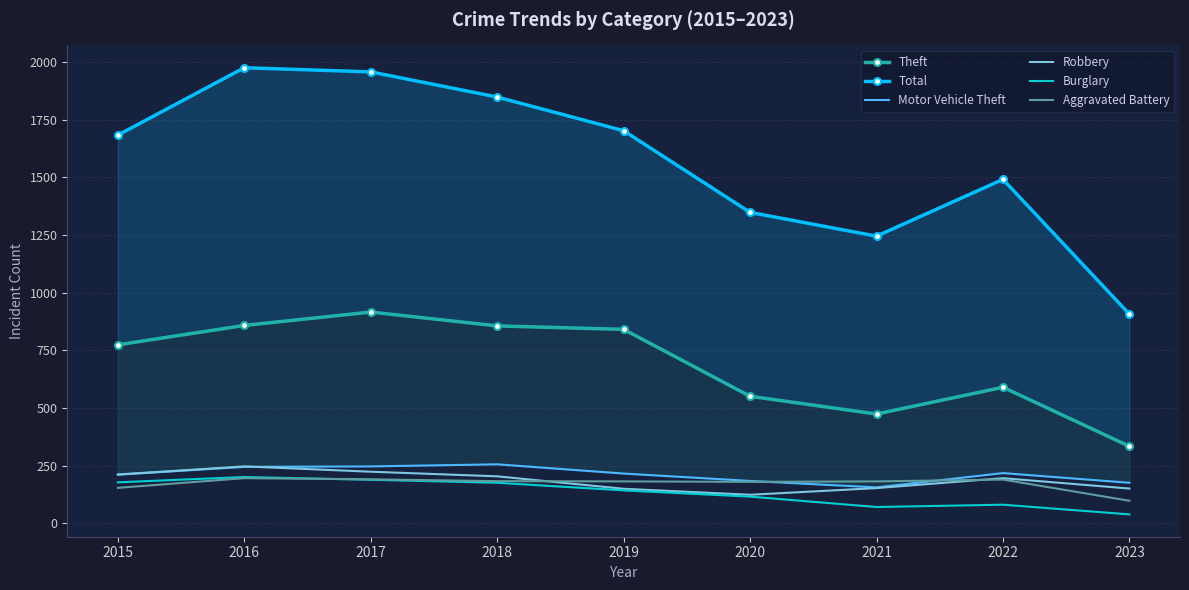

Is the value of Robbery at 2019 greater than the value of Total at 2019?

No